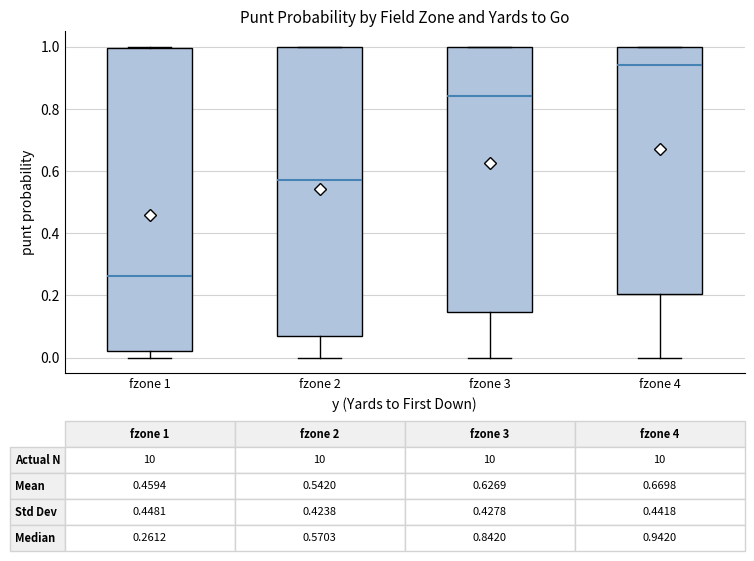

Which box has the lowest median line?

fzone 1